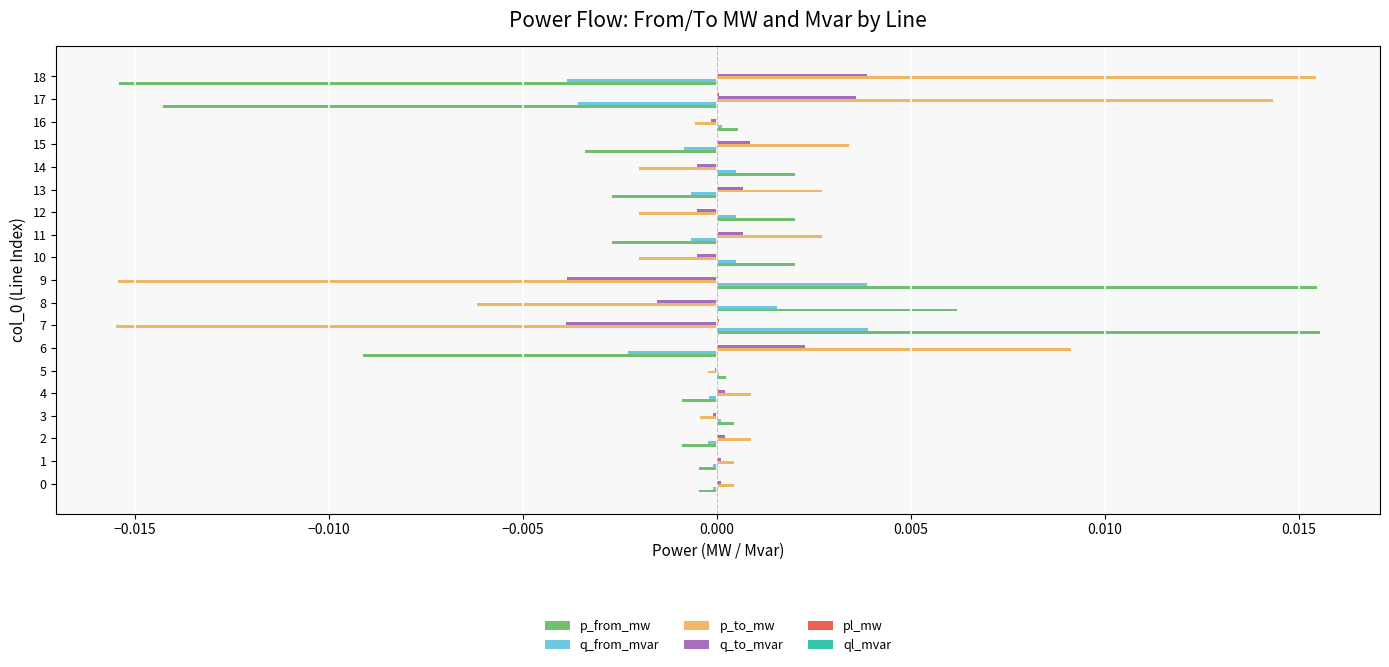

Is it true that q_from_mvar equals 0.0 at 3?

True